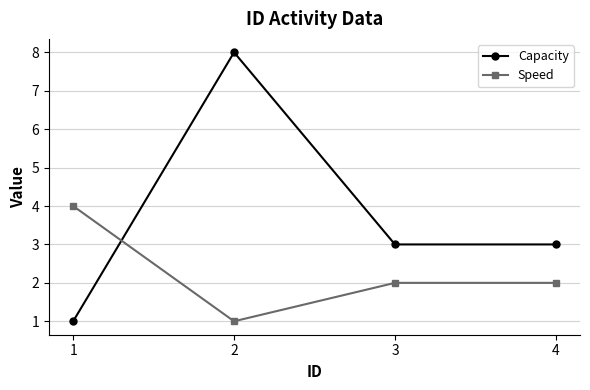

Is it true that Capacity equals 2 at 1?

False